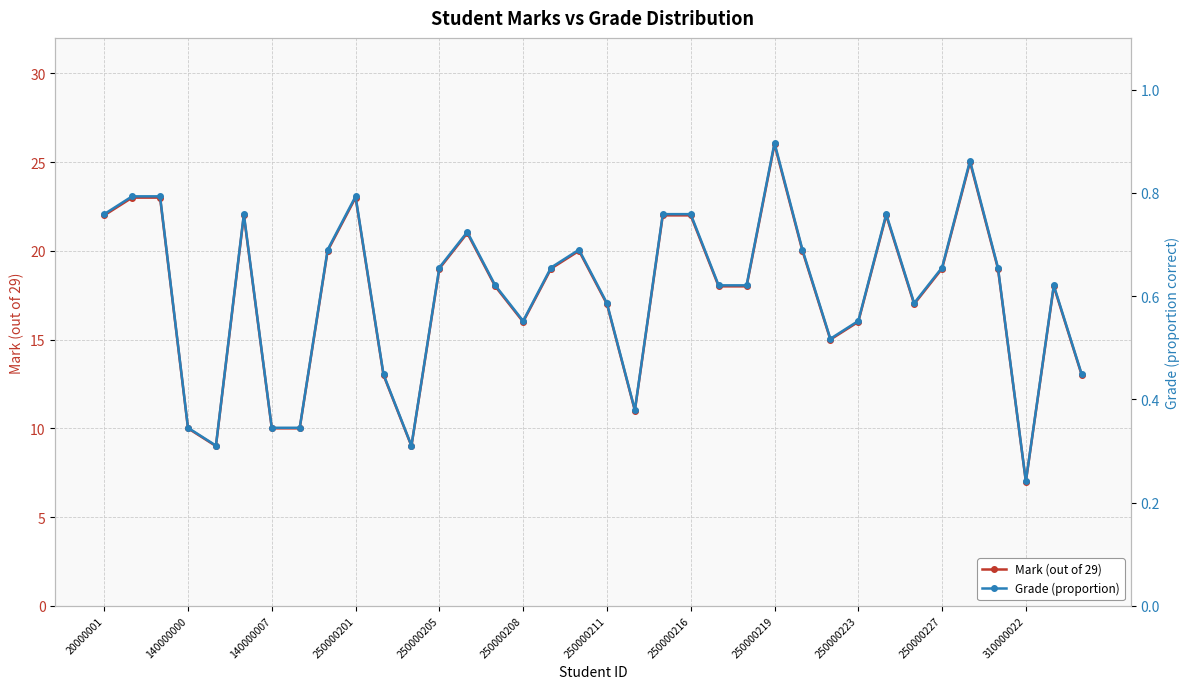

Count the Grade (proportion) values in the range 0 to 1.

36